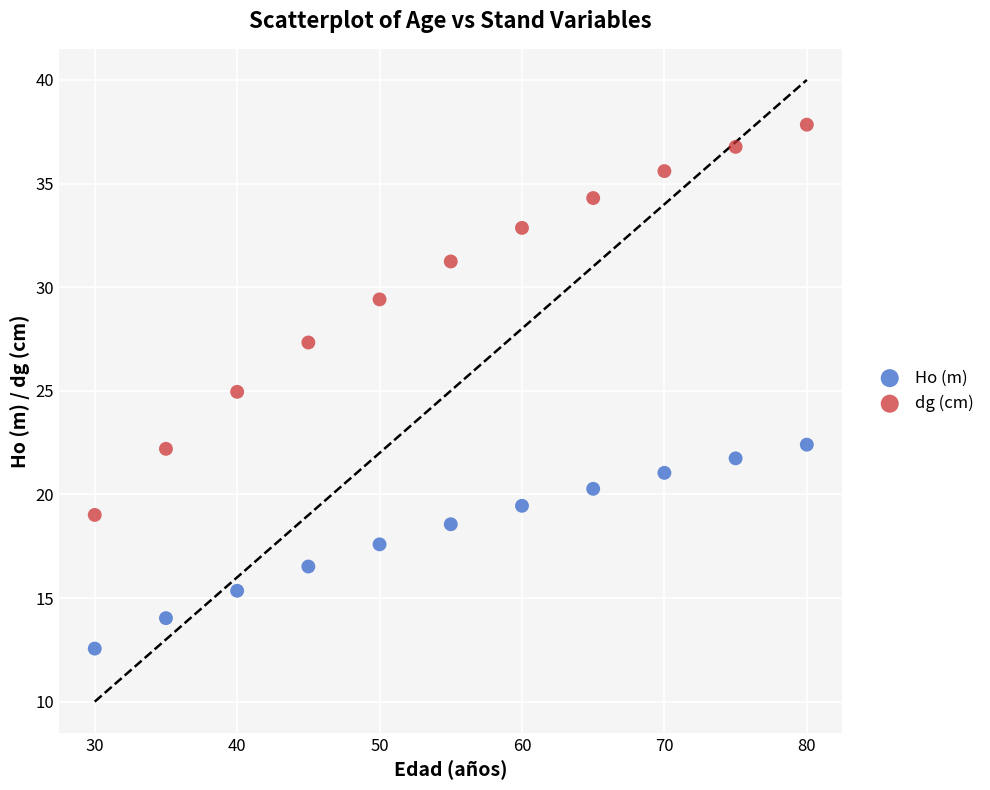

Which series reaches the minimum Y coordinate?

Ho (m)